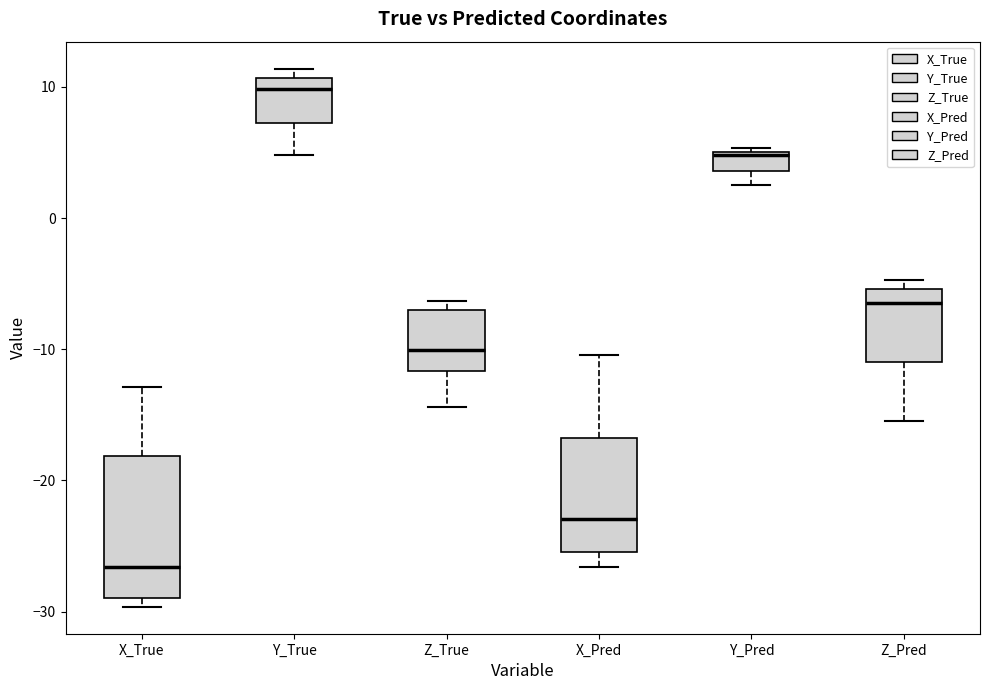

Which box is the tallest, from its lower edge to its upper edge?

X_True